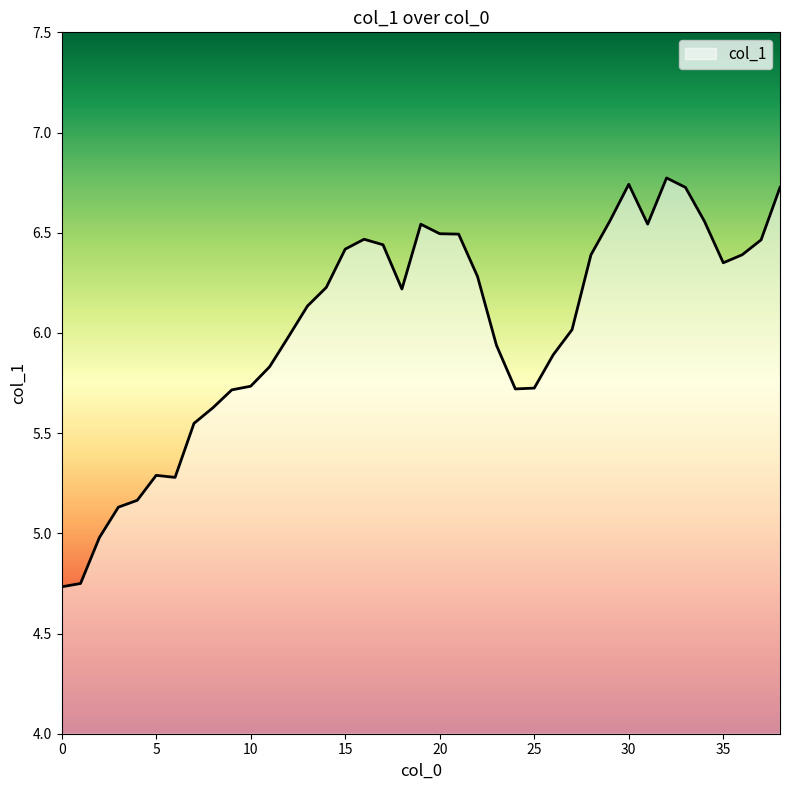

Count the number of categories in the chart.

39